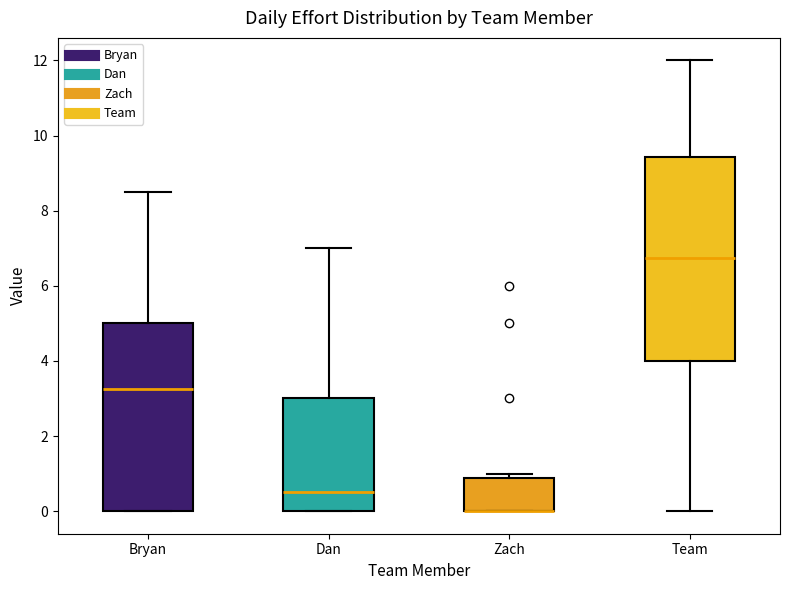

Reading left to right, read every box against the y-axis: the position of its median line, the range the box covers, and the ends of its whiskers. The values are not printed on the chart, so give them approximately, as read against the axis.

Bryan: median 3.2, box 0.0 to 5.0, whiskers 0.0 to 8.6
Dan: median 0.6, box 0.0 to 3.0, whiskers 0.0 to 7.0
Zach: median 0.0 (drawn on the box's lower edge), box 0.0 to 0.8, whiskers 0.0 to 1.0
Team: median 6.8, box 4.0 to 9.4, whiskers 0.0 to 12.0